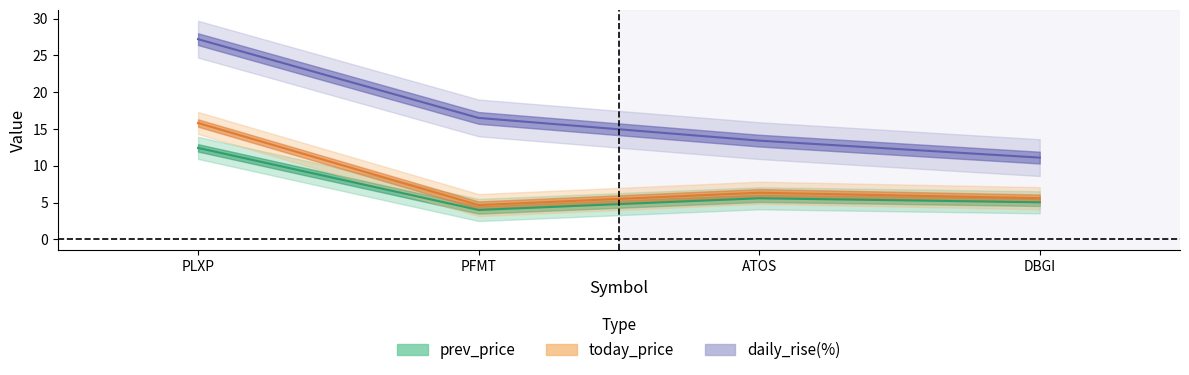

True or false: daily_rise(%) and today_price cross at least once.

False